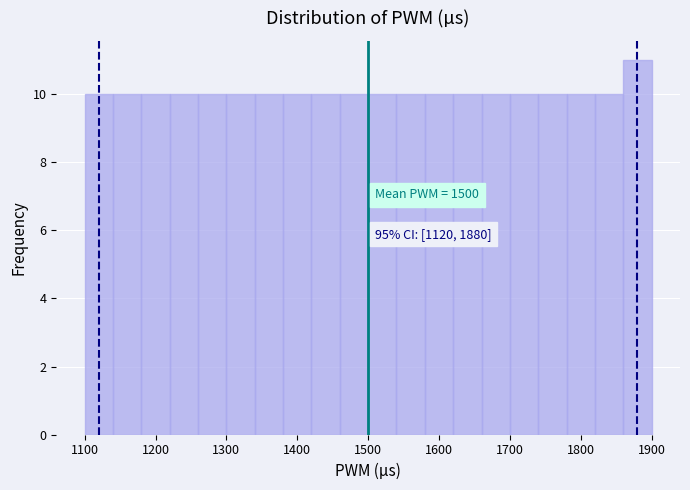

Over which range of the x-axis is the bar tallest?

1860 to 1900